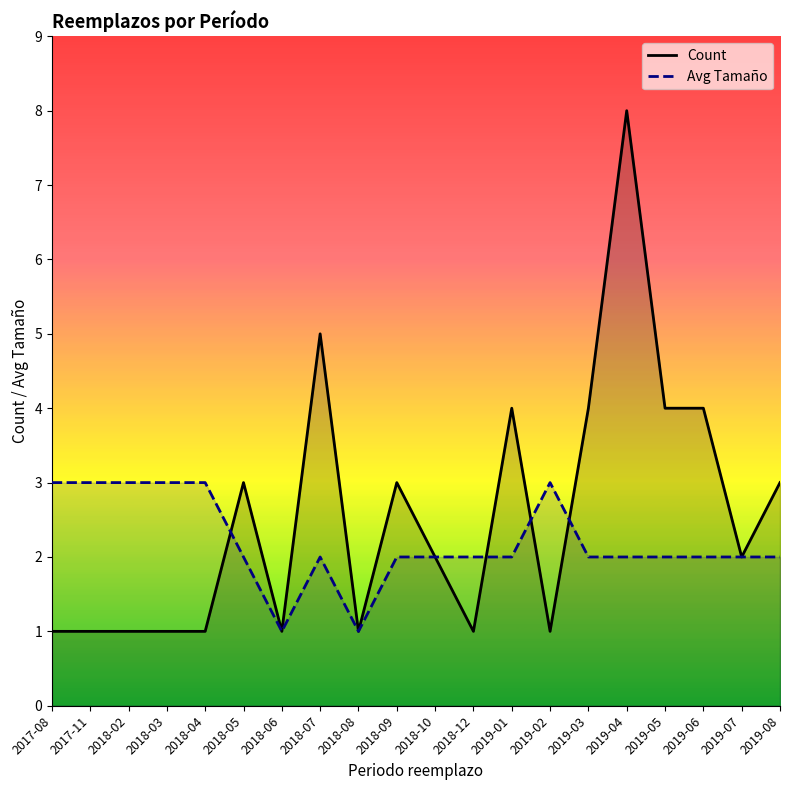

Is it true that Count equals 5 at 2018-07?

True